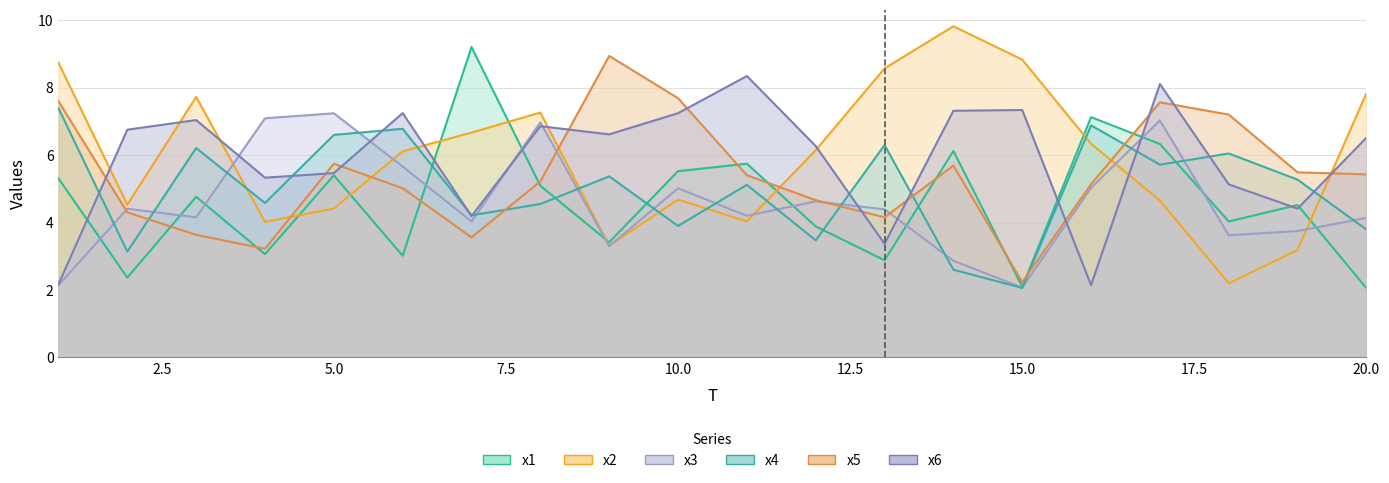

Is the value of x4 at 17 greater than the value of x2 at 17?

Yes